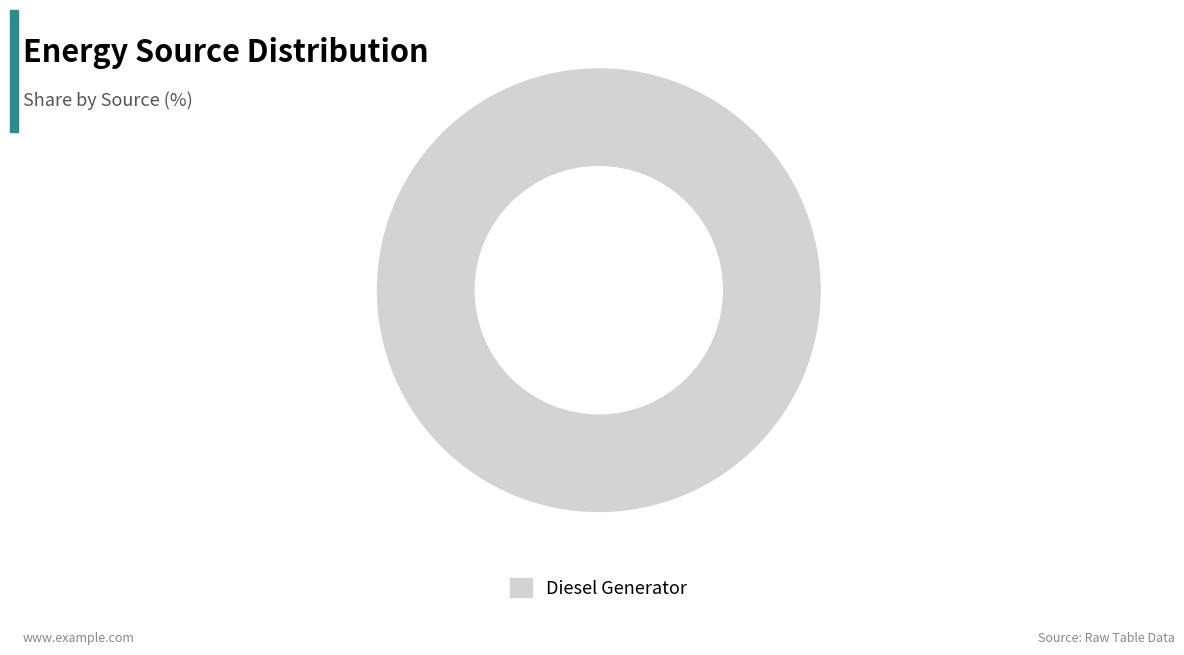

True or false: Diesel Generator accounts for 100% of the total.

True